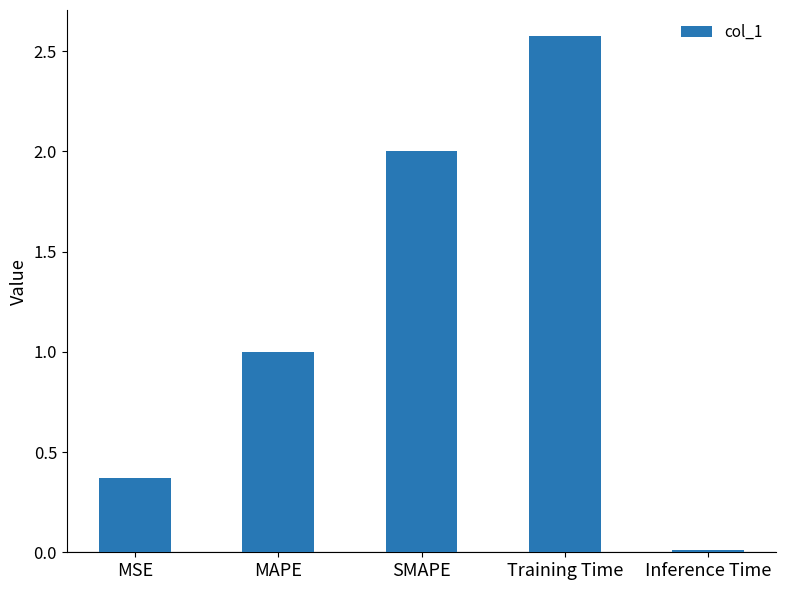

List the labels in order of value, largest first.

Training Time, SMAPE, MAPE, MSE, Inference Time